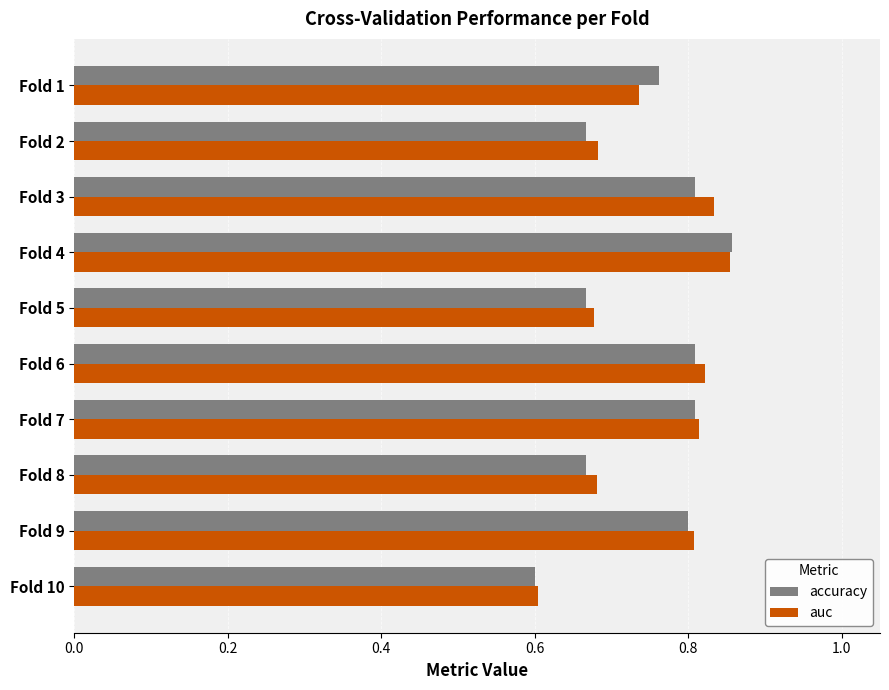

What is the sum of all auc values?

7.5